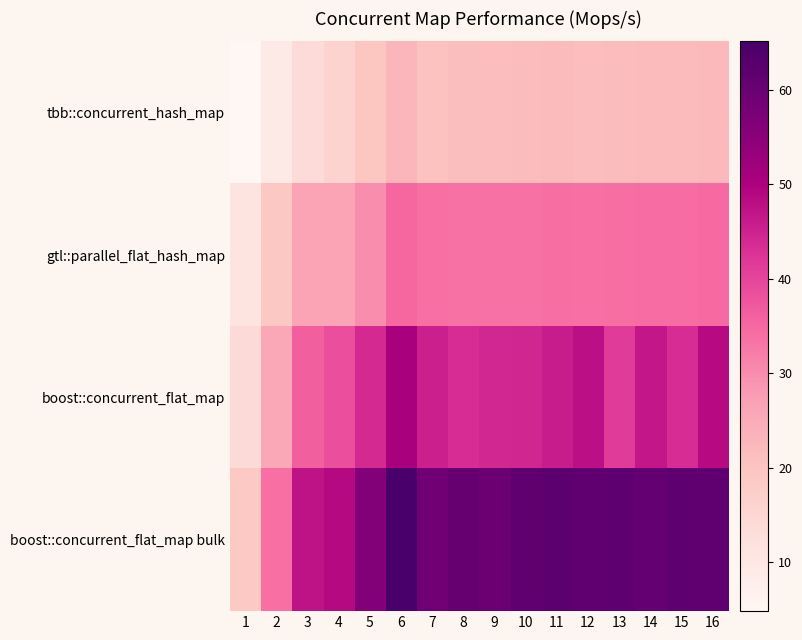

How many series are shown in this chart?

4